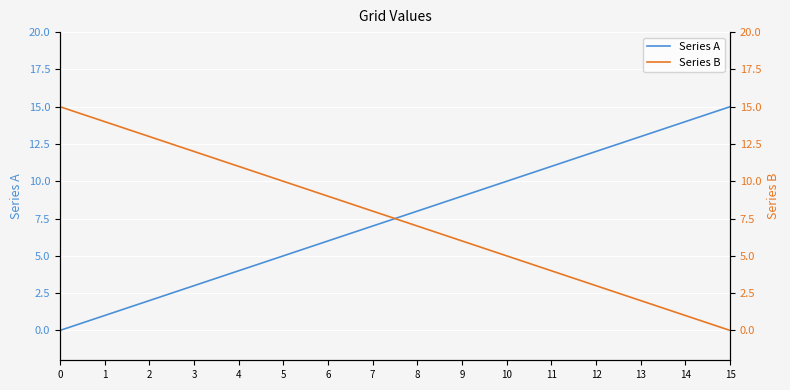

Which series has the largest range (max minus min)?

Series A